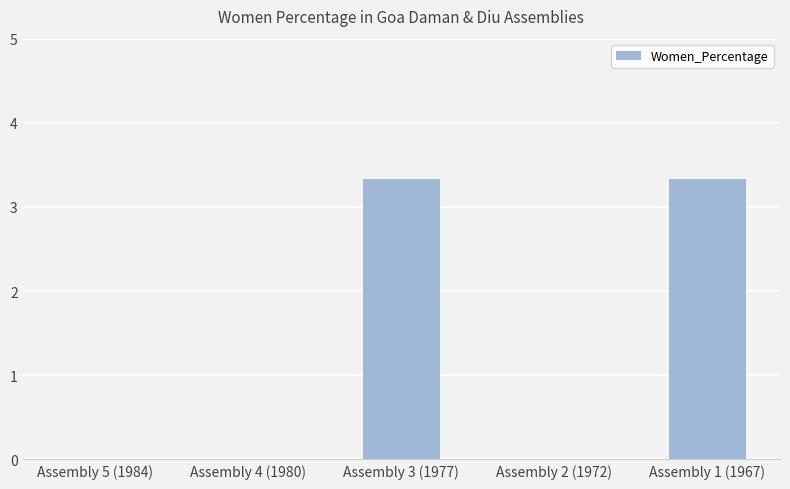

True or false: the data shows 3.3 at Assembly 1 (1967).

True